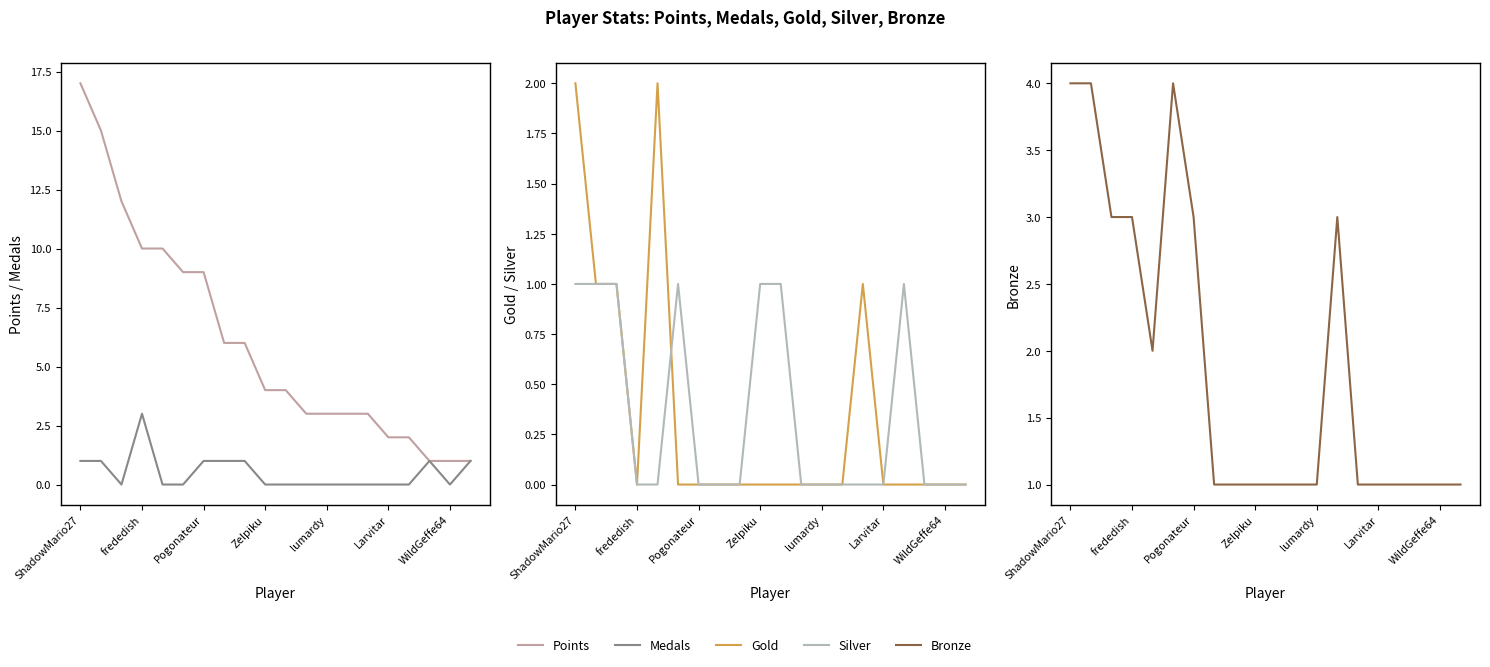

Which series has the largest total across all categories?

Points